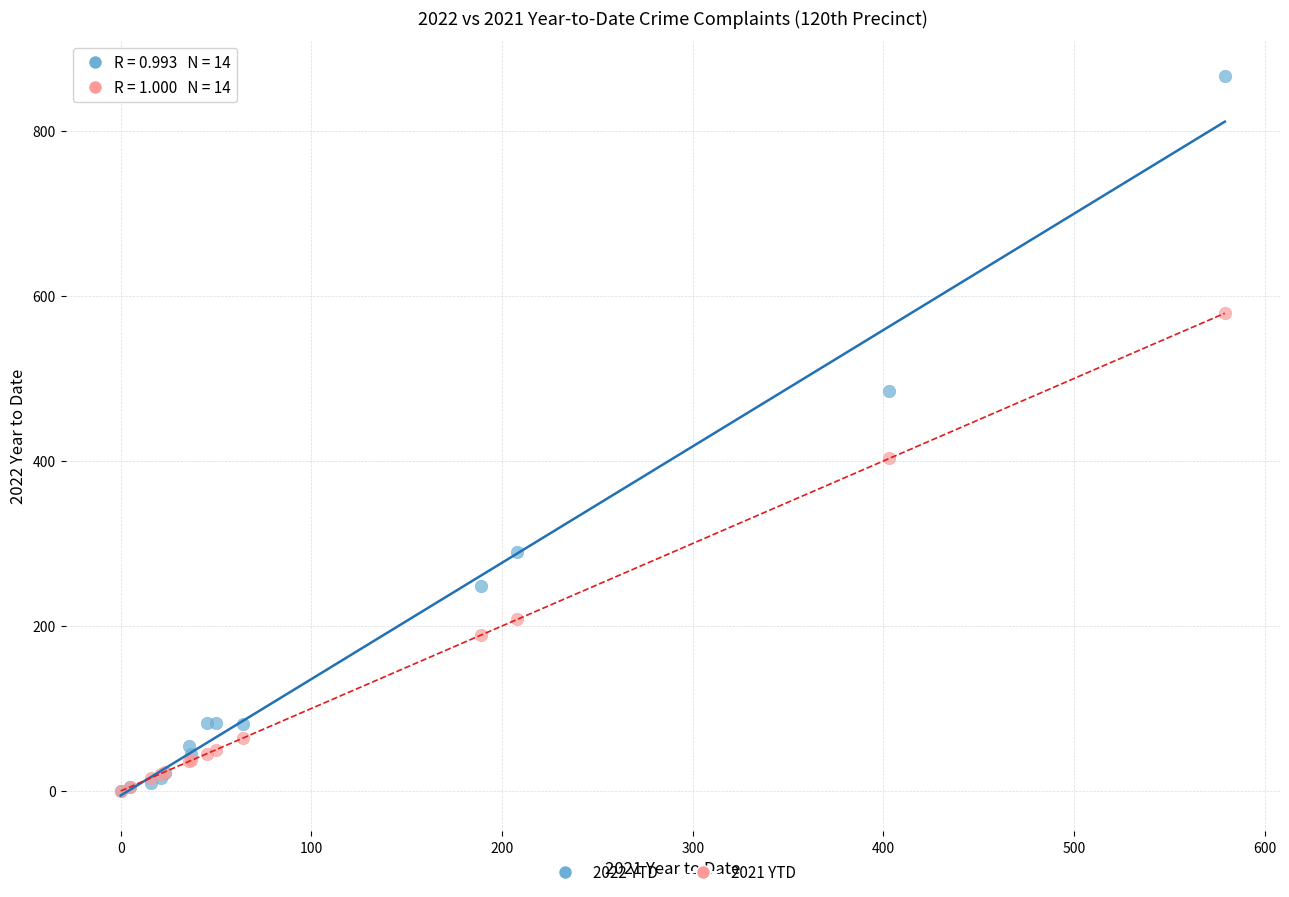

Which series contains the highest Y value?

2022 YTD